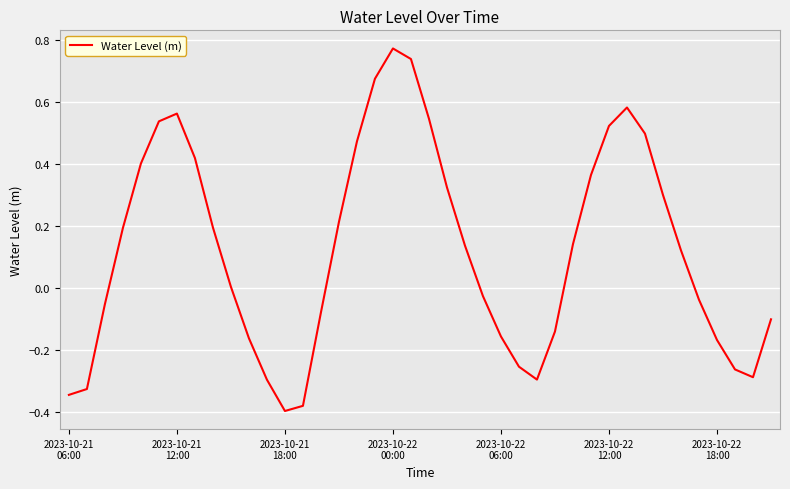

What is the difference between the maximum and minimum values?

1.2